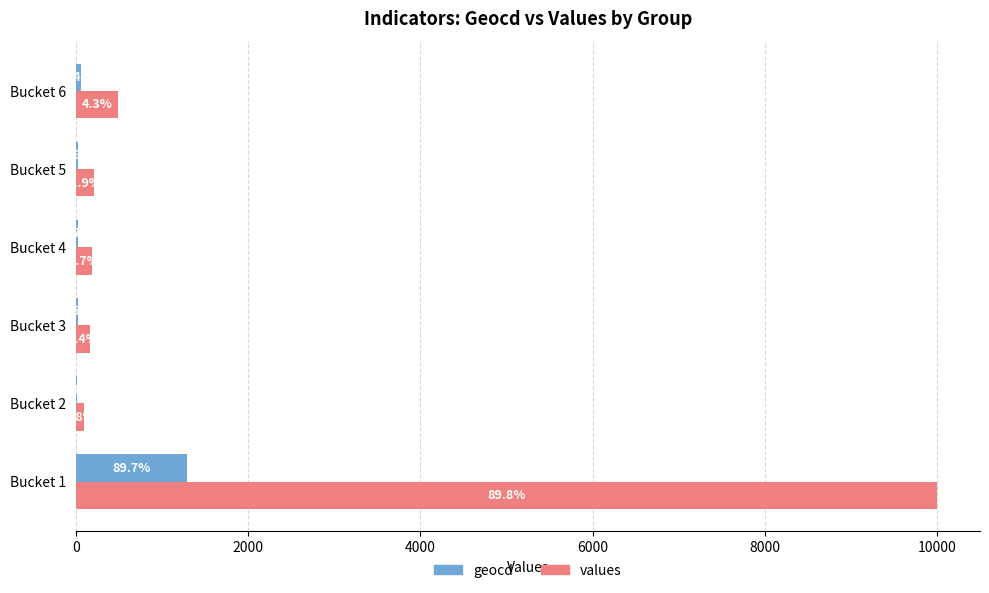

What are all the series names shown in the legend?

geocd, values